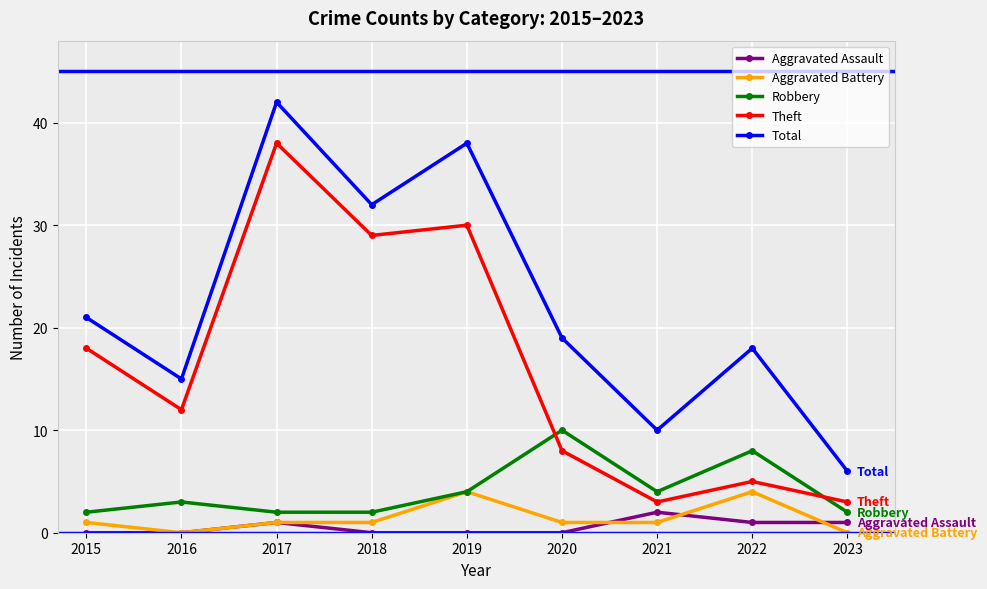

After their last crossing, which series has the higher values: Theft or Robbery?

Theft